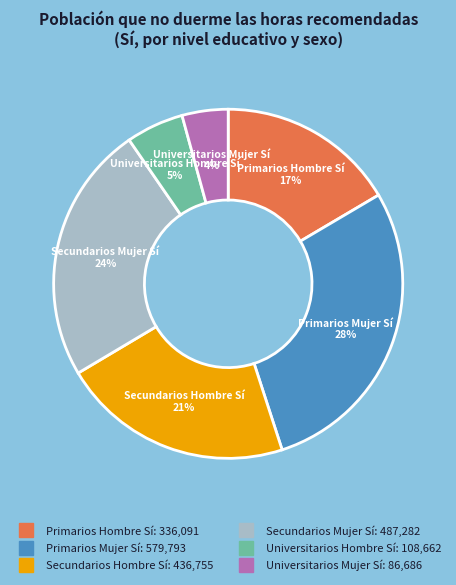

Is there a majority slice in this chart?

No